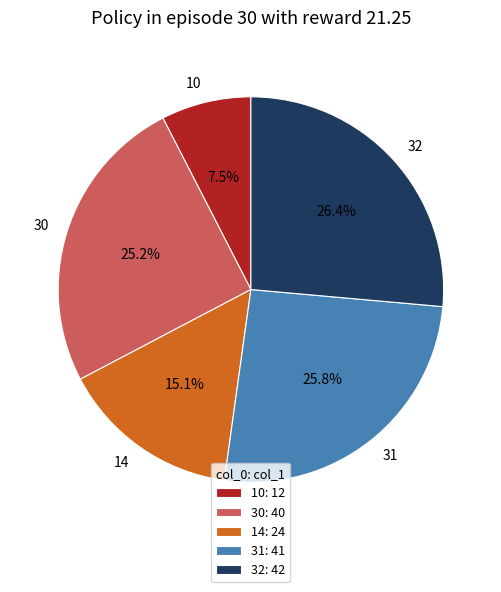

What is the largest slice in the pie chart?

32